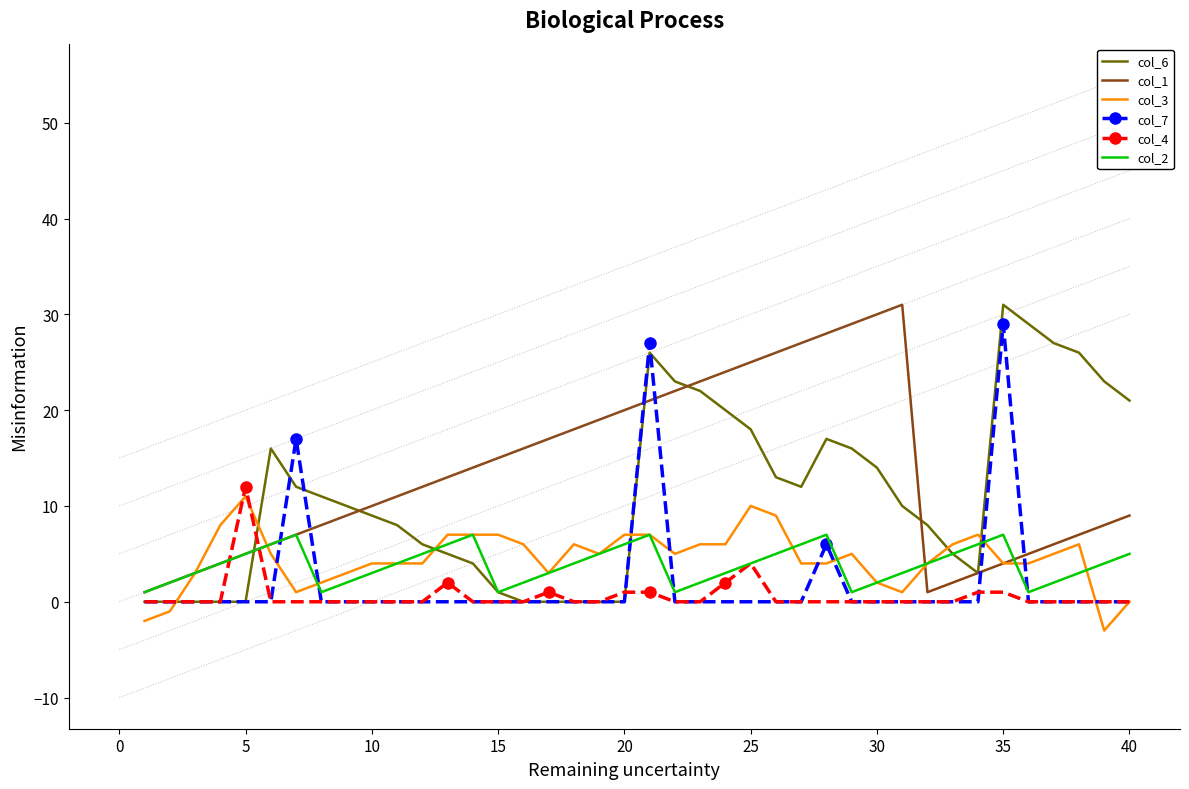

True or false: col_6 has more than 0 points higher than both neighbors.

True